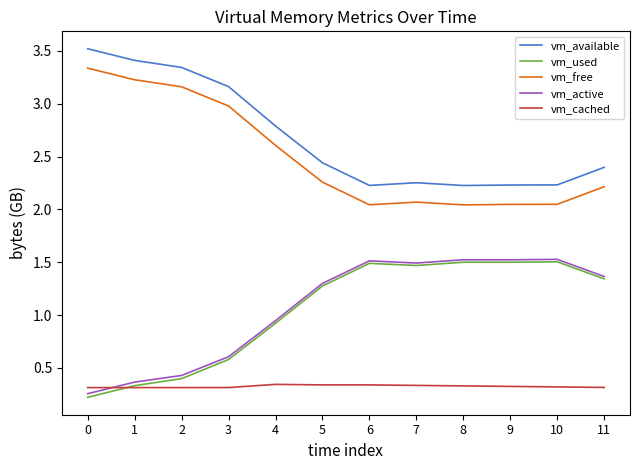

Is the value of vm_used at 11 greater than the value of vm_cached at 9?

Yes